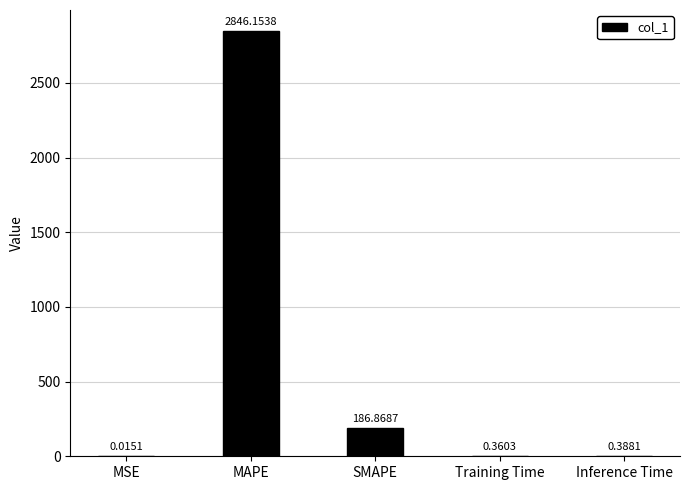

Are the bars grouped side by side (vs. stacked)?

No